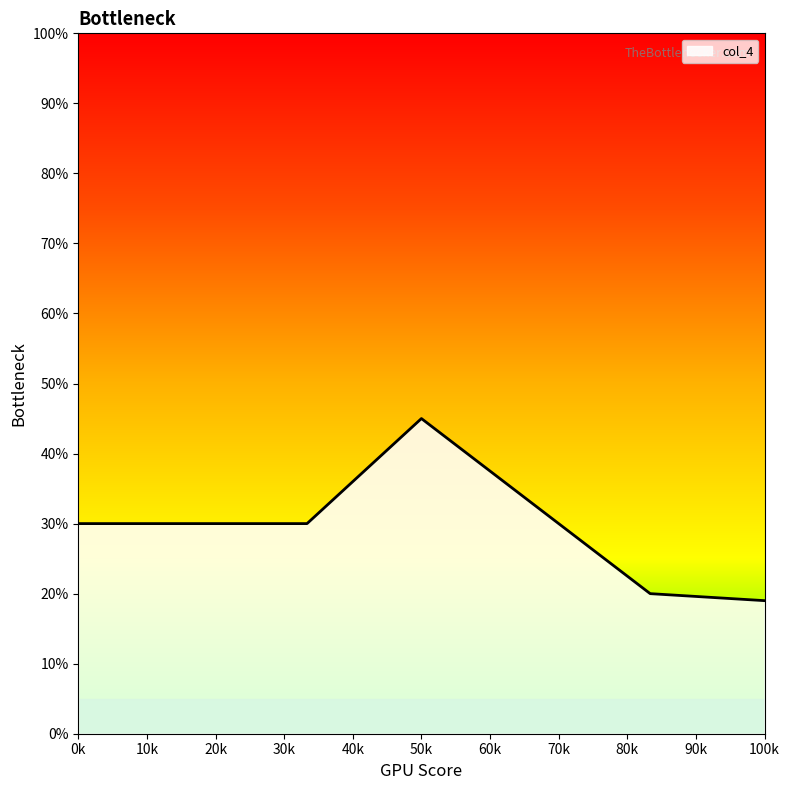

What is the maximum value shown in the chart?

45